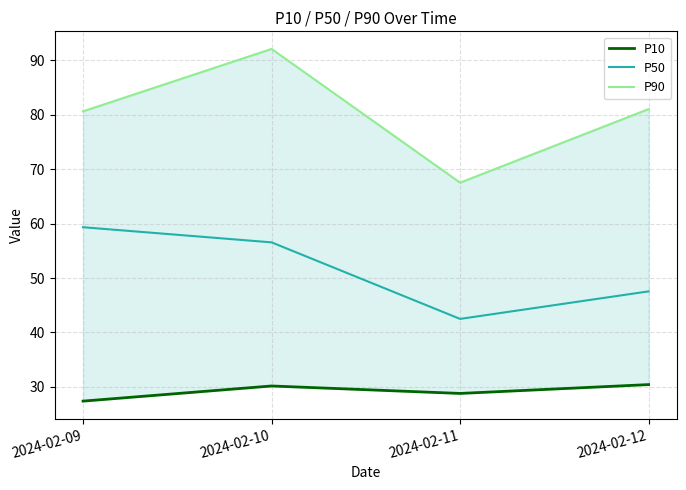

True or false: P90 and P10 cross at least once.

False